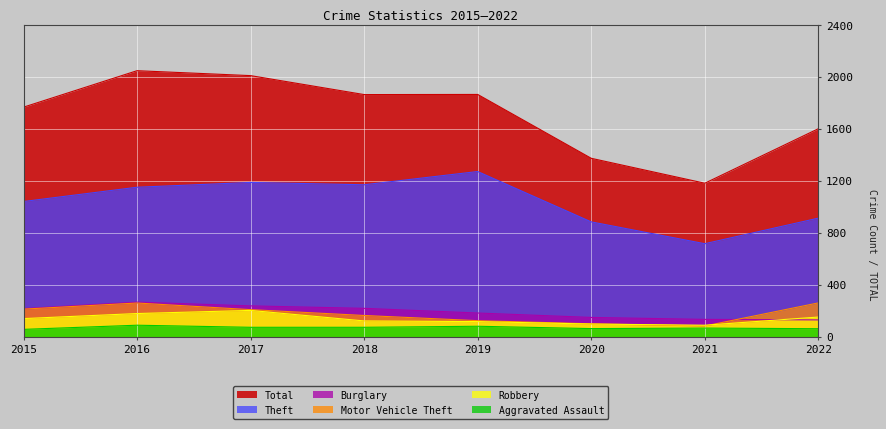

At 2017, list the series in order from smallest to largest.

Aggravated Assault, Robbery, Motor Vehicle Theft, Burglary, Theft, Total